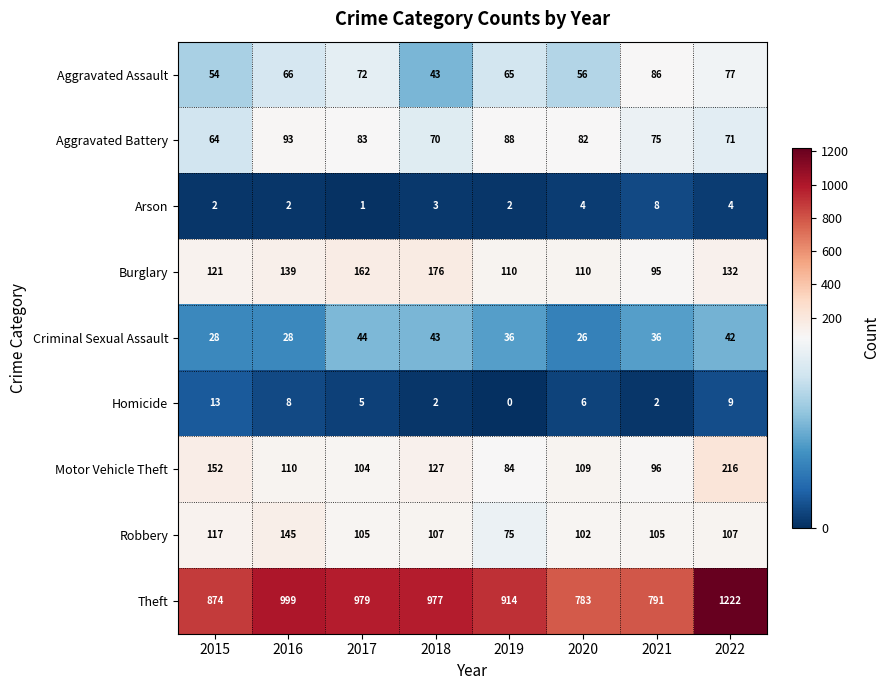

At which category does the chart reach its minimum across all series?

2019